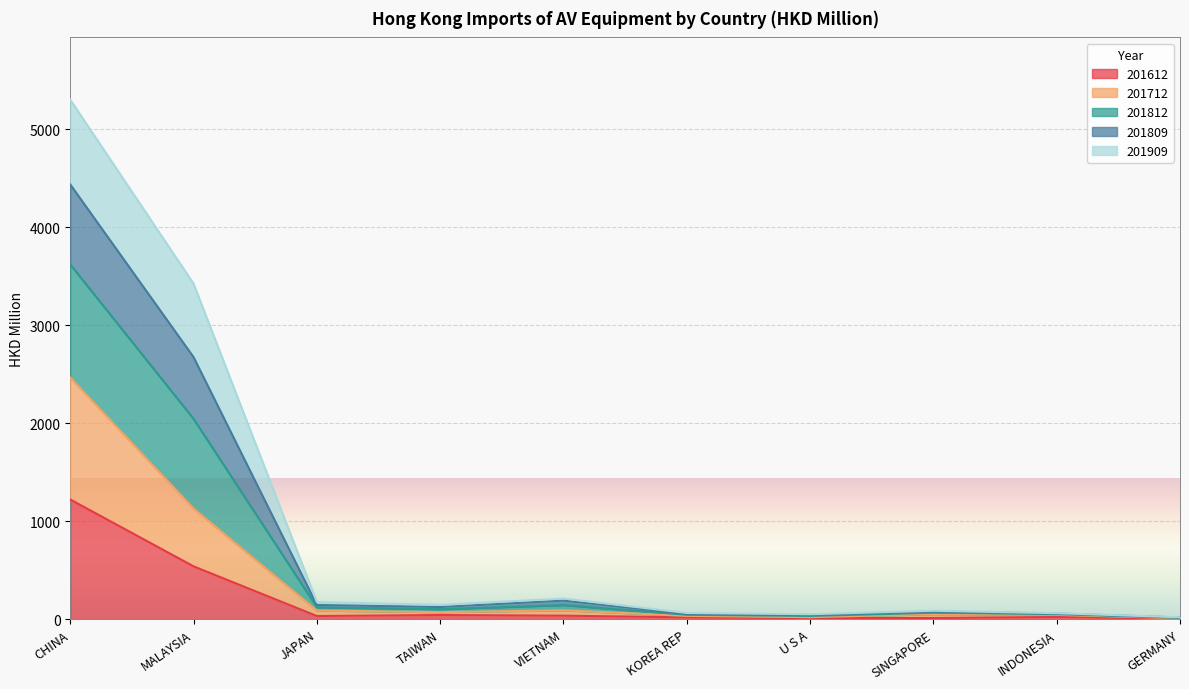

Which series changed the most between TAIWAN and VIETNAM?

201809